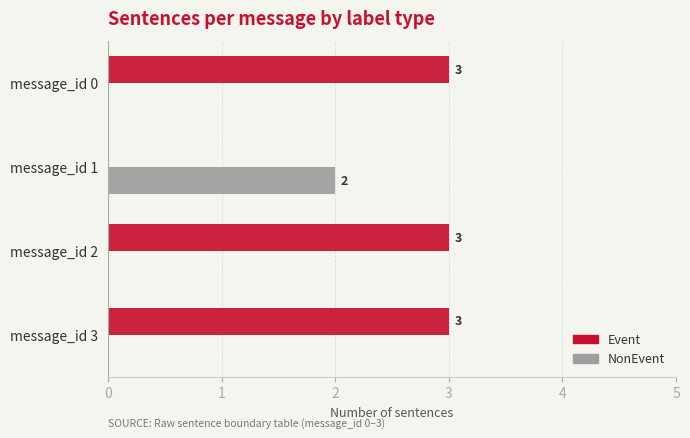

What is the sum of the Event values at message_id 0 and message_id 2?

6